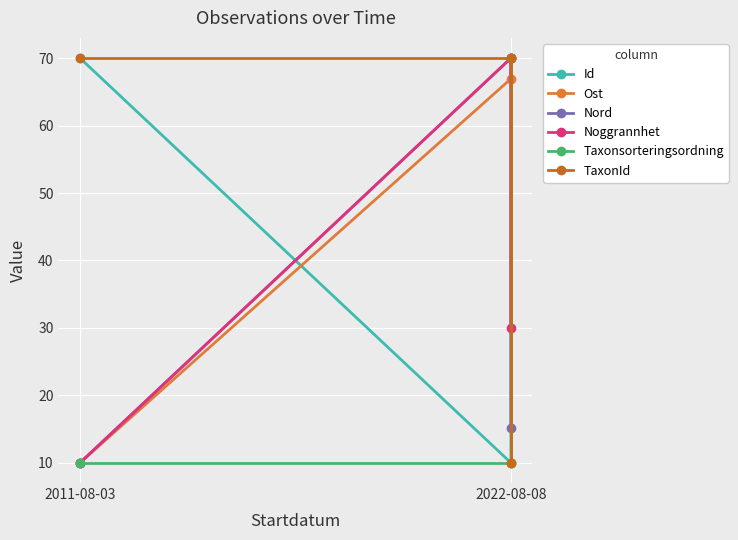

What is the spread (max minus min) of values at 2022-08-08?

60.0